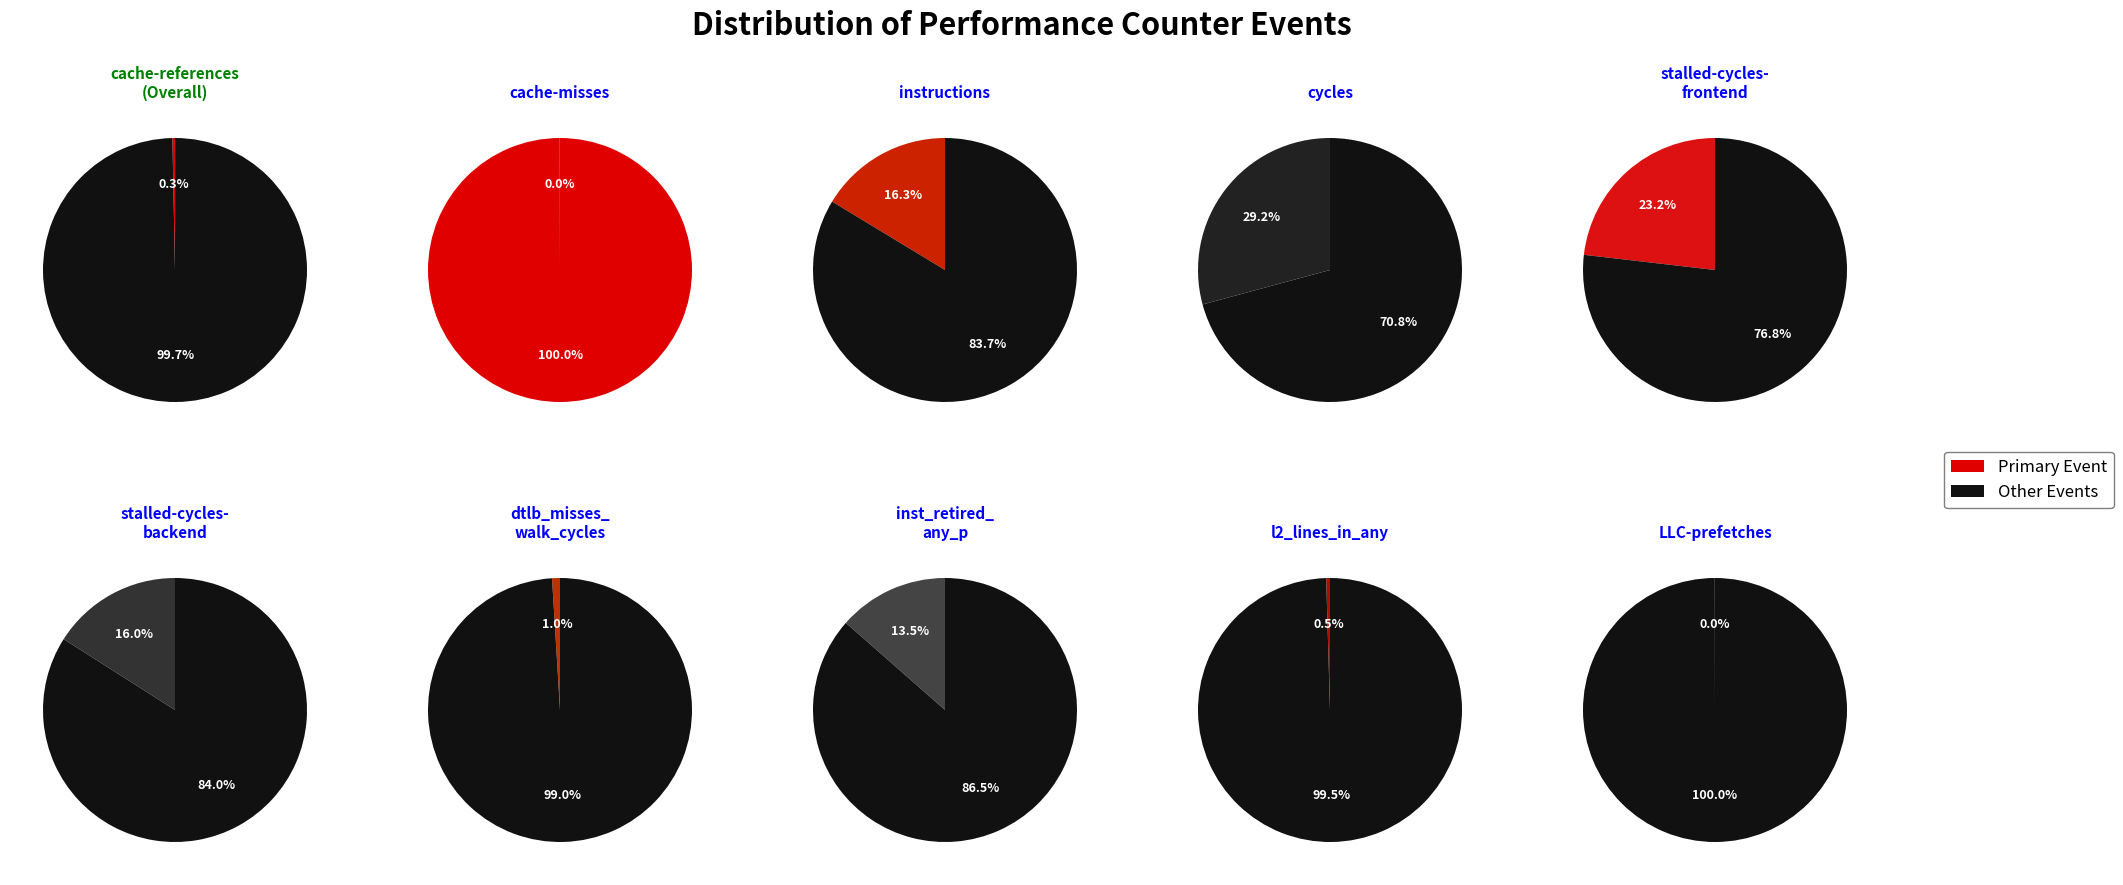

Combined, what portion of the pie is cache-misses and l2_lines_in_any?

0.5%